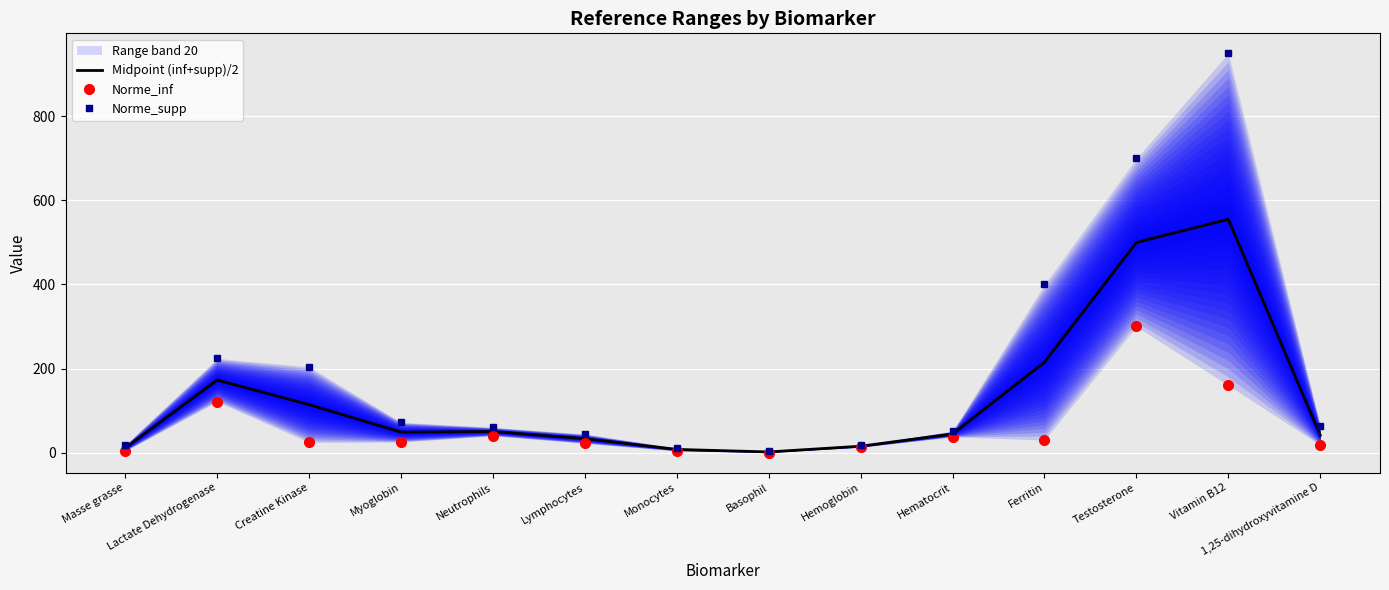

What is the label of the 1st point from the left?

Masse grasse